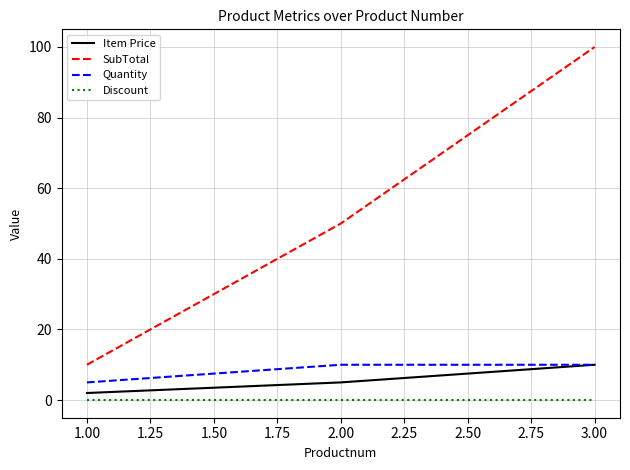

Is it true that Item Price equals 8 at 1.00?

False